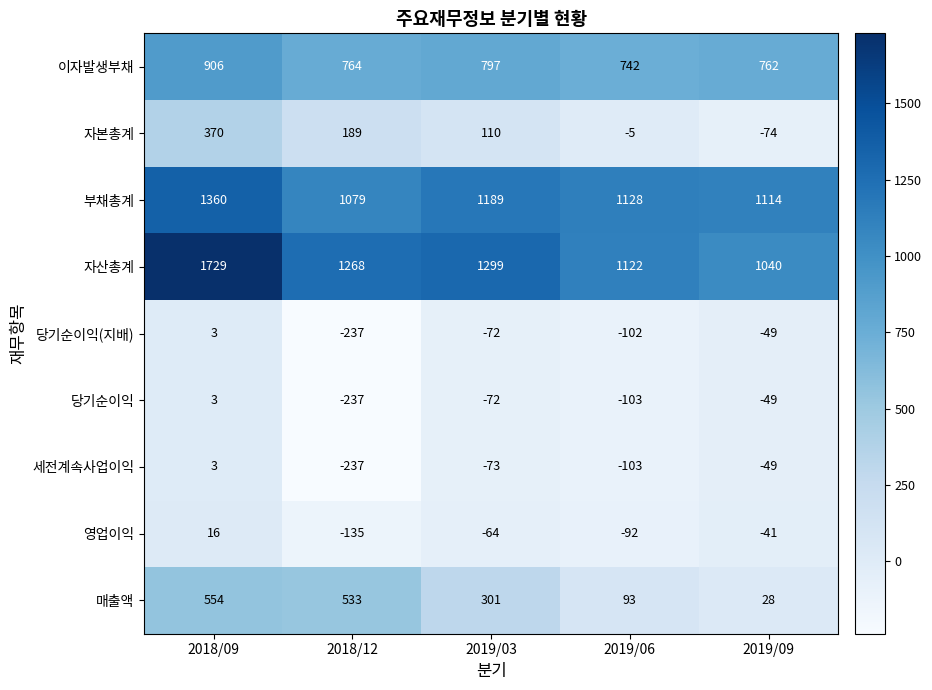

At how many categories does at least one series exceed 309?

5